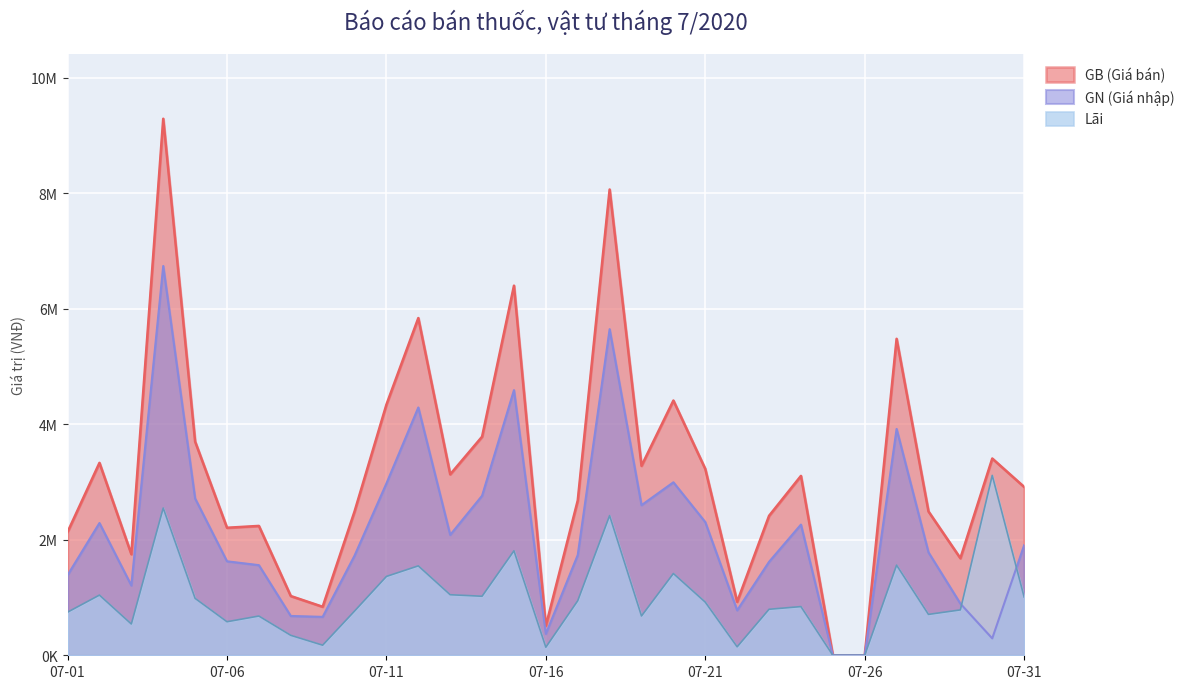

At which label does Lãi reach its minimum?

07-25